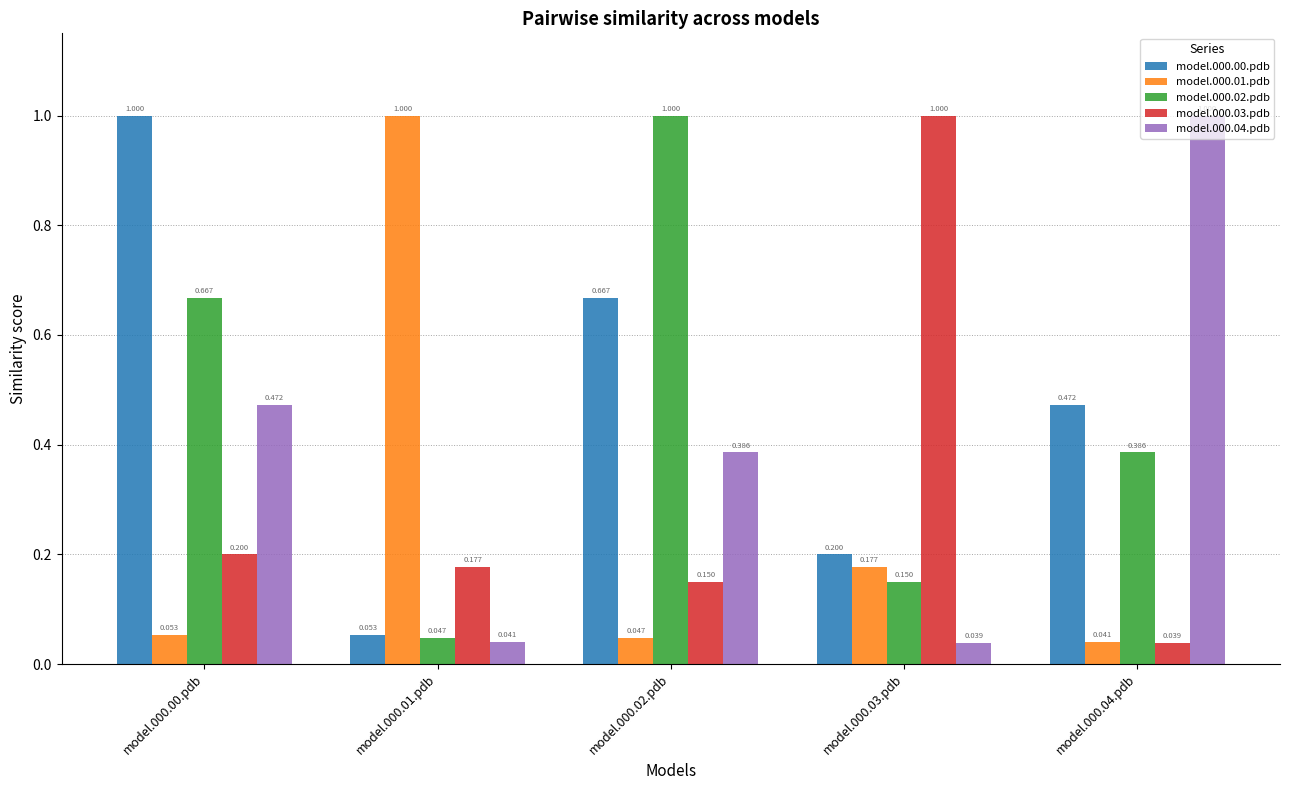

Which series has the largest total across all categories?

model.000.00.pdb